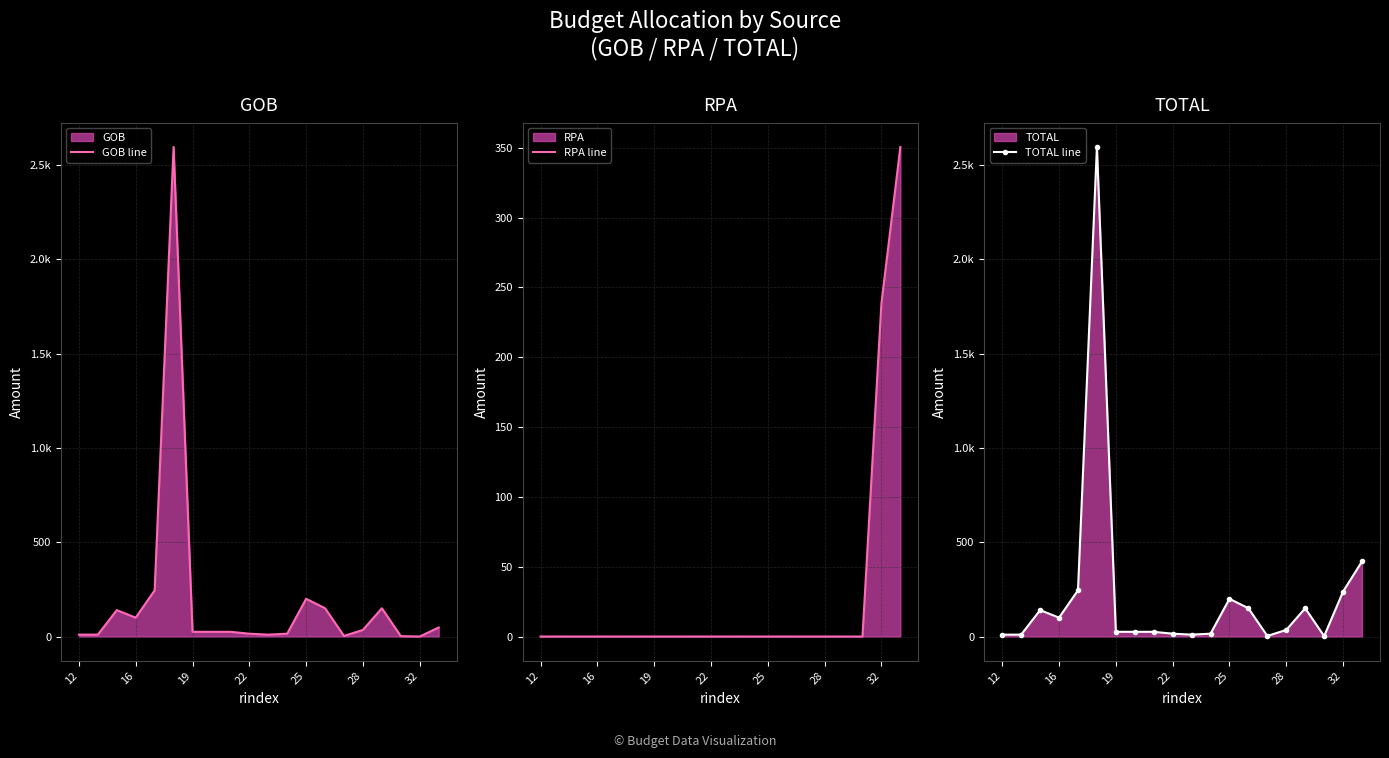

How many data points in TOTAL line are above 35?

9